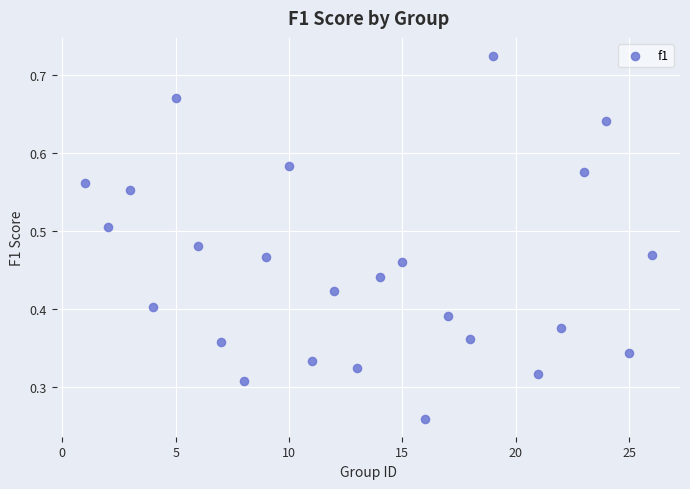

What is the range of X values (max minus min)?

25.0